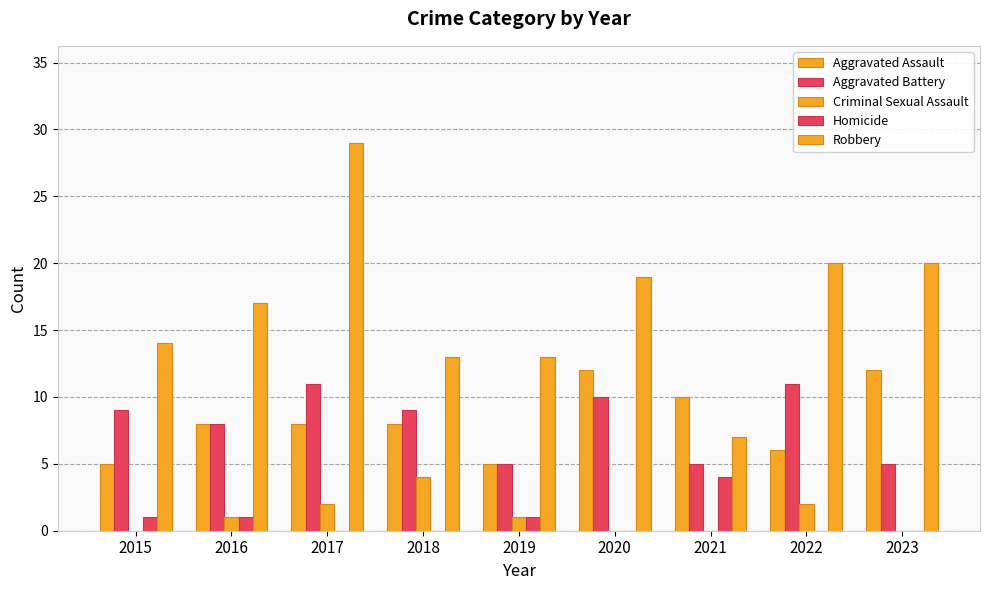

How many series are shown in this chart?

5